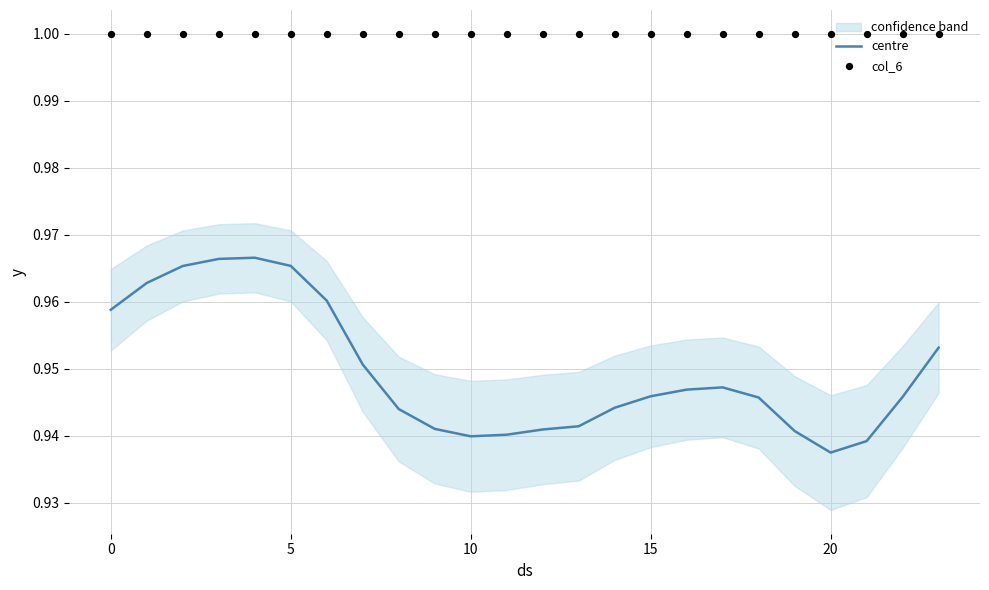

What is the total value across all series at 21?

1.9